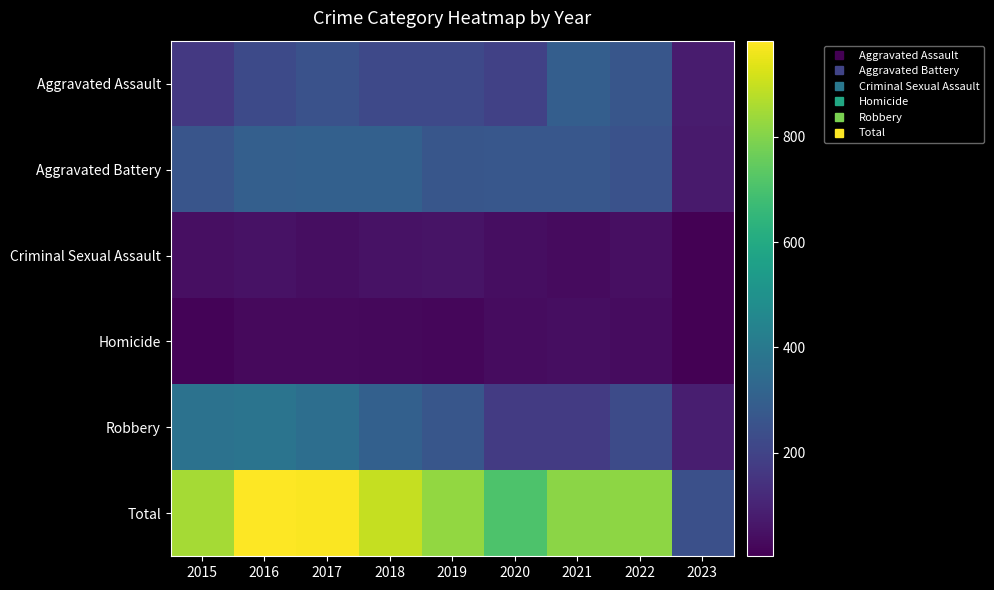

Reading left to right, list all the values displayed in this chart.

Aggravated Assault: 2015=164	2016=225	2017=251	2018=220	2019=220	2020=192	2021=295	2022=264	2023=78
Aggravated Battery: 2015=260	2016=298	2017=303	2018=302	2019=267	2020=269	2021=270	2022=248	2023=73
Criminal Sexual Assault: 2015=43	2016=51	2017=41	2018=51	2019=54	2020=39	2021=33	2022=44	2023=5
Homicide: 2015=13	2016=28	2017=27	2018=23	2019=21	2020=34	2021=38	2022=36	2023=3
Robbery: 2015=372	2016=381	2017=356	2018=302	2019=264	2020=174	2021=175	2022=226	2023=85
Total: 2015=852	2016=983	2017=978	2018=898	2019=826	2020=708	2021=811	2022=818	2023=244